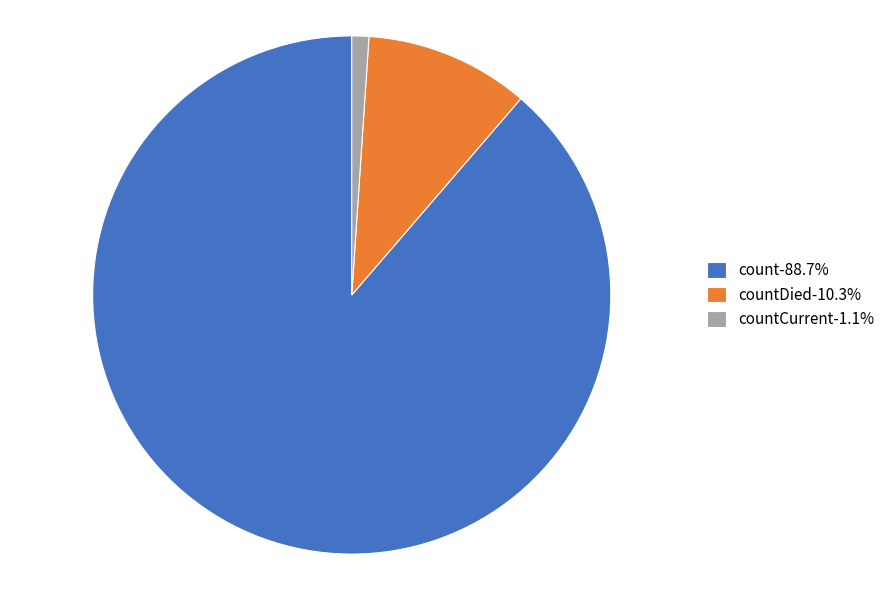

What is the ratio of the value at countDied-10.3% to the value at countCurrent-1.1%?

9.6